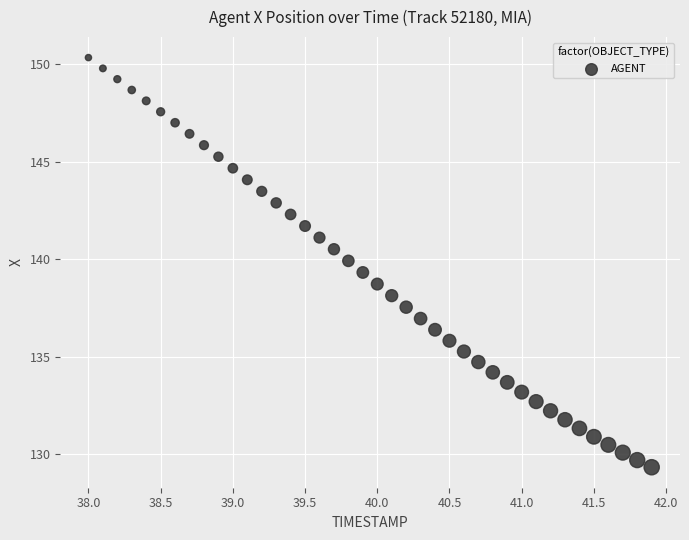

What is the range of Y values (max minus min)?

21.0